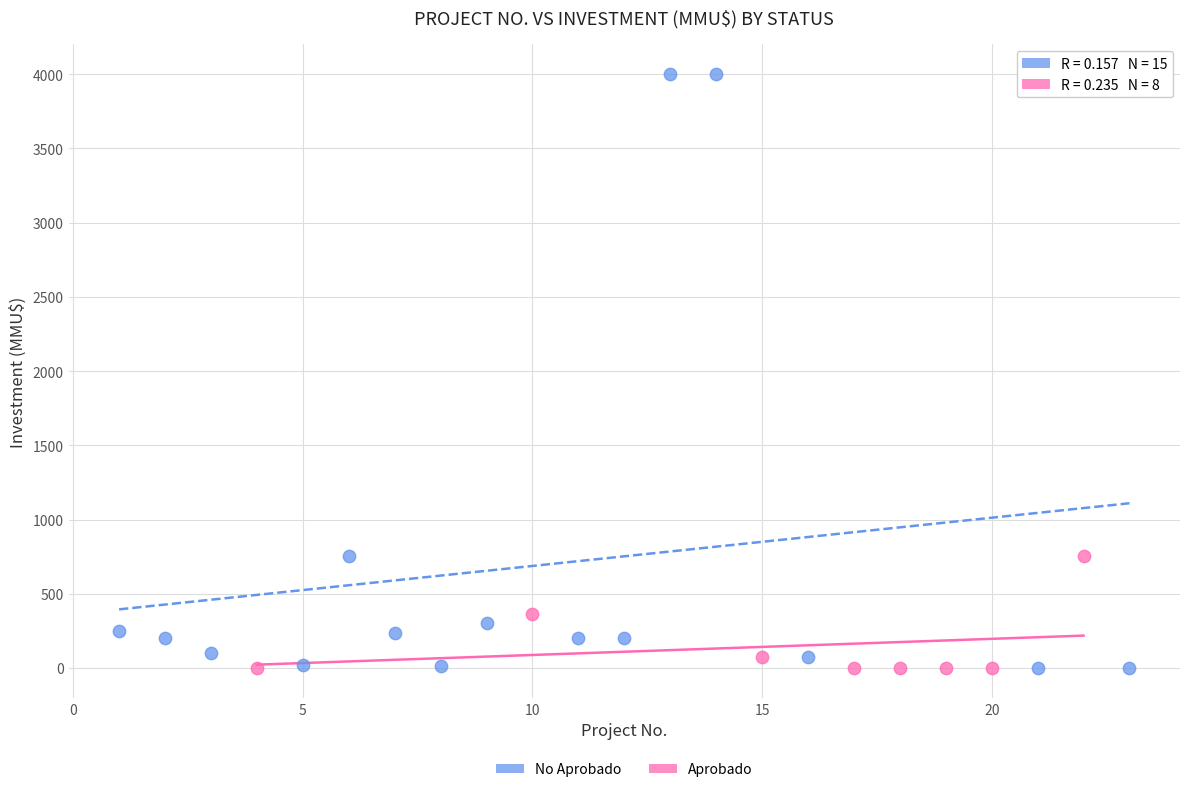

Which series reaches the maximum Y coordinate?

No Aprobado